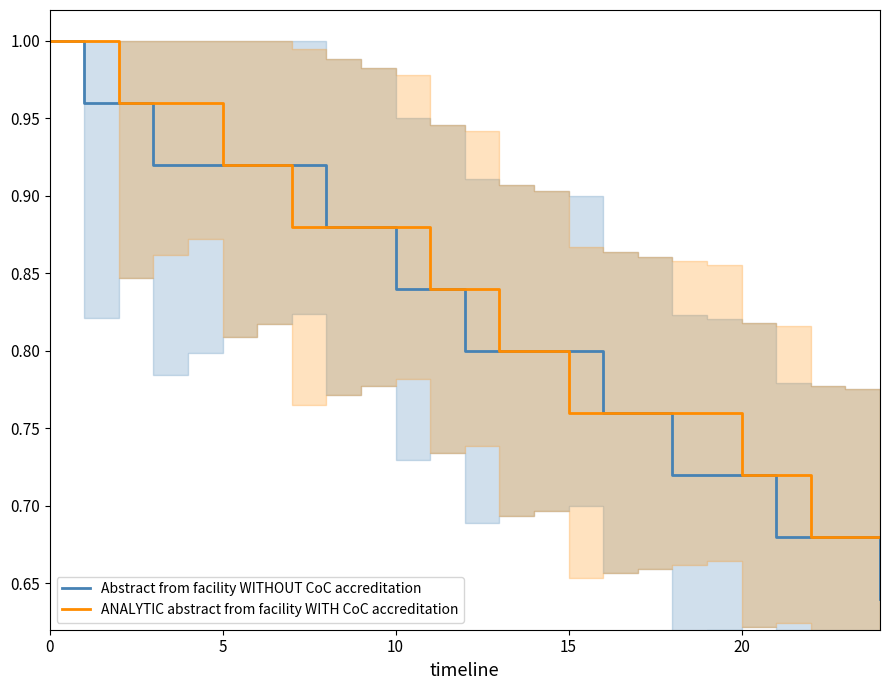

Which series has the largest total across all categories?

ANALYTIC abstract from facility WITH CoC accreditation